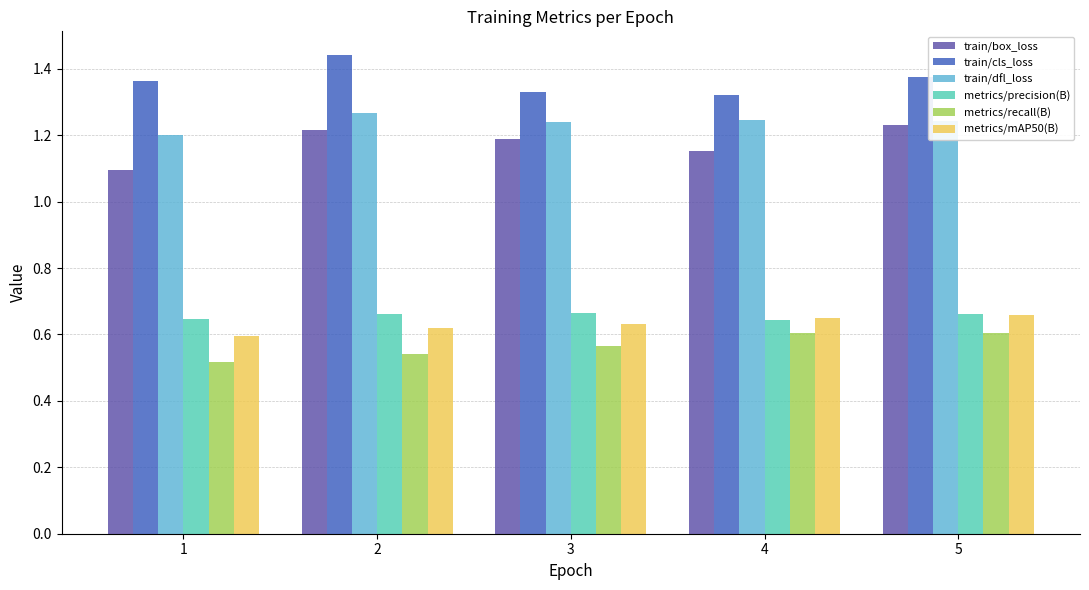

At which category does the chart reach its minimum across all series?

1